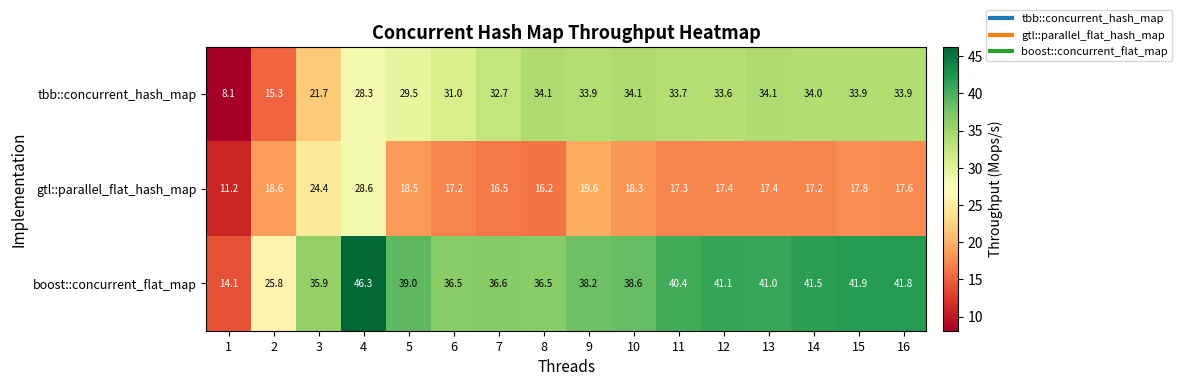

What is the total value across all series at 9?

91.7